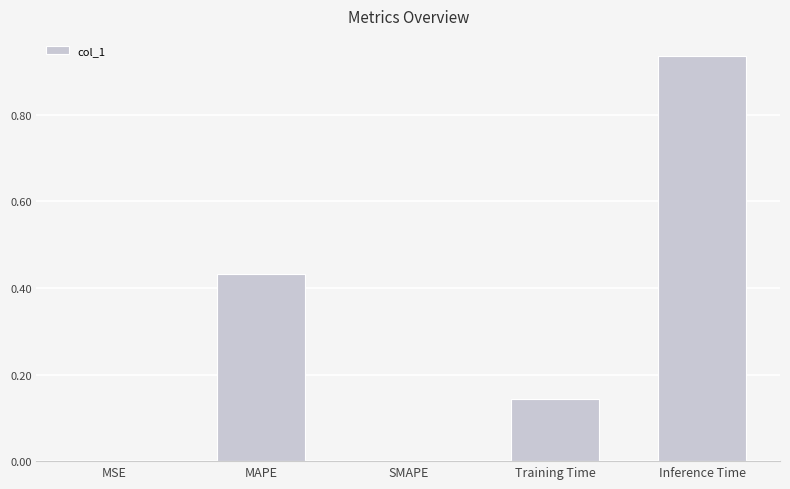

What is the sum of all values?

1.5